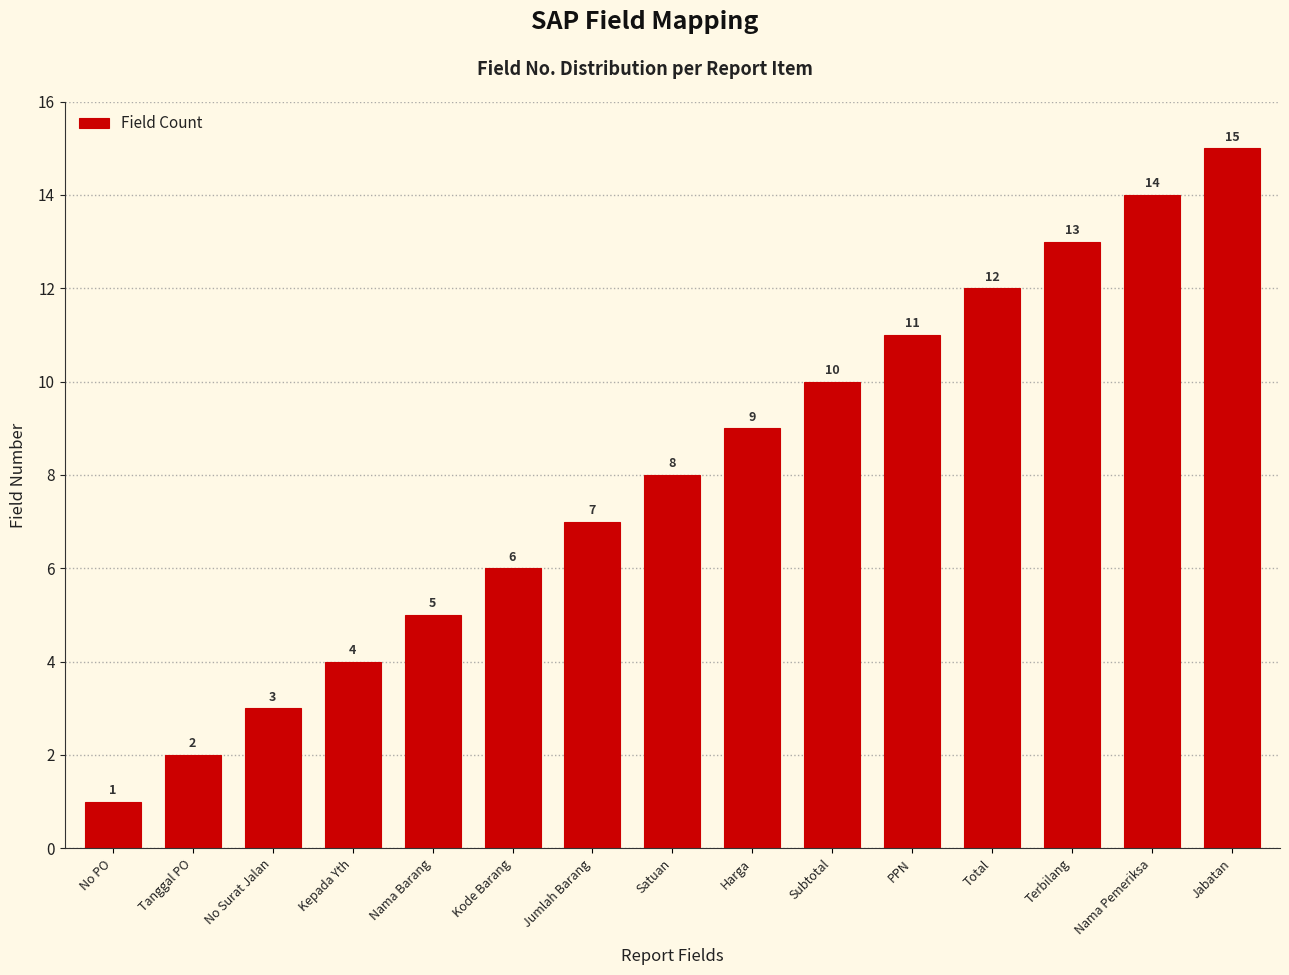

How many data points does each series have?

15